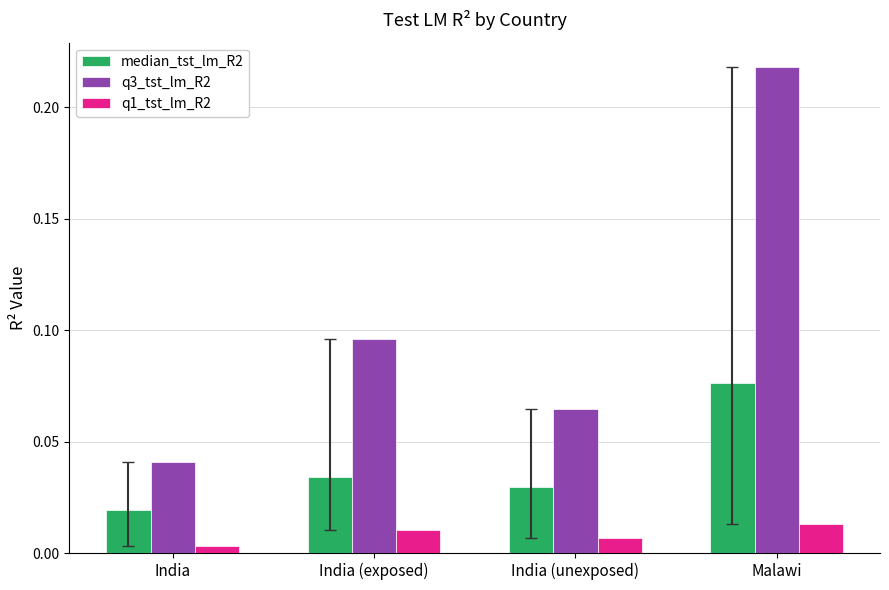

At which category is the sum across all series the highest?

Malawi